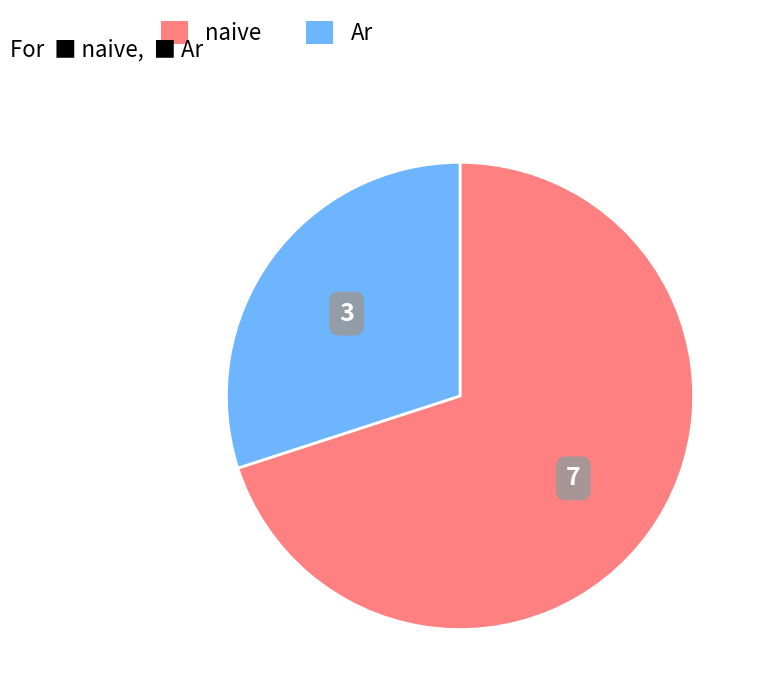

Is it true that naive is 24% of the pie?

False